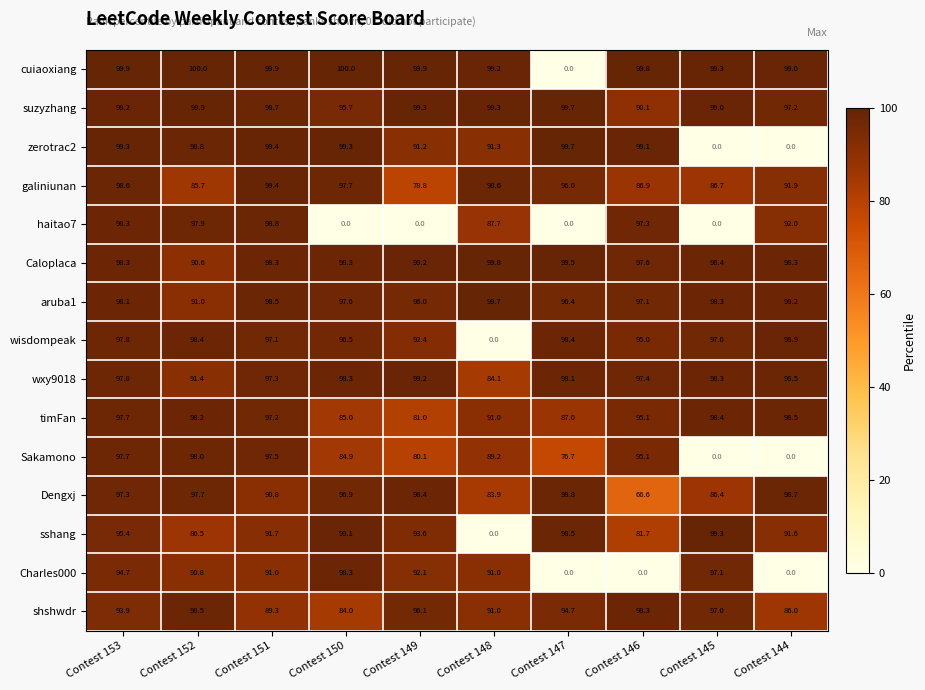

What is the maximum value for wxy9018?

99.2